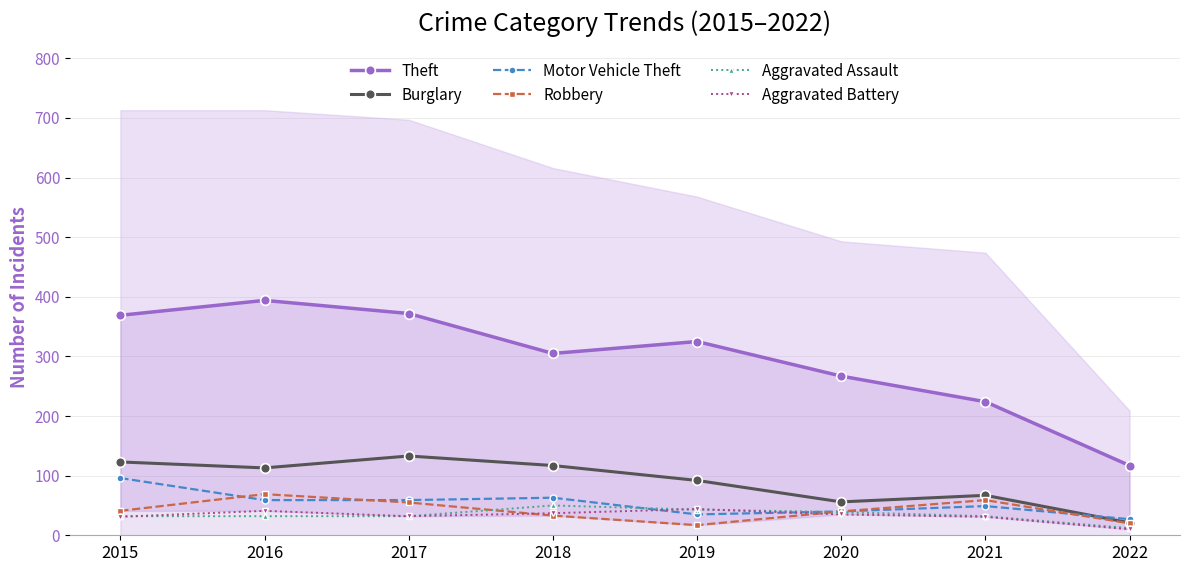

Read the Aggravated Battery value at 2019, to the nearest 5.

45